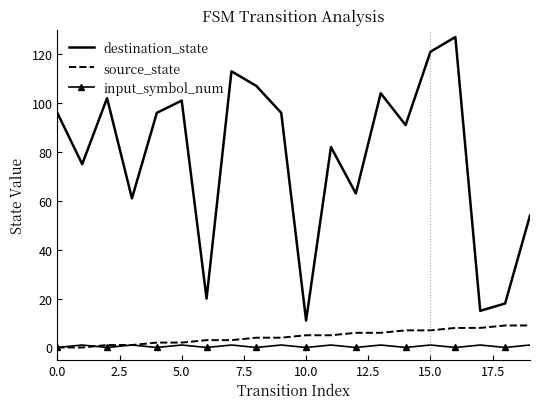

Reading left to right, what are all the values shown in this chart?

destination_state: 96	75	102	61	96	101	20	113	107	96	11	82	63	104	91	121	127	15	18	54
source_state: 0	0	1	1	2	2	3	3	4	4	5	5	6	6	7	7	8	8	9	9
input_symbol_num: 0	1	0	1	0	1	0	1	0	1	0	1	0	1	0	1	0	1	0	1